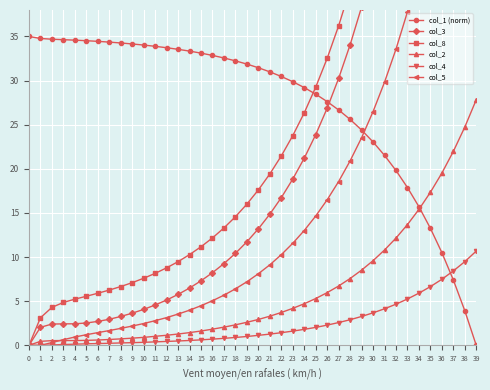

Is it true that col_1 (norm) equals 26.7 at 27?

True